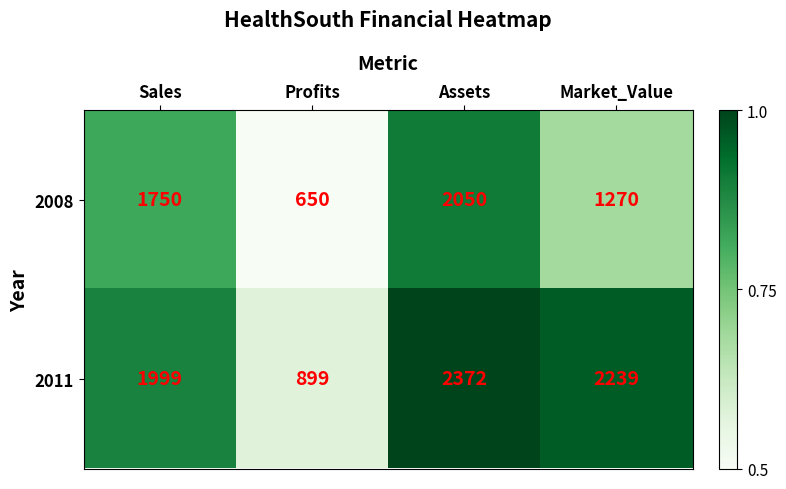

Rank the series by their average value, from lowest to highest.

2008, 2011